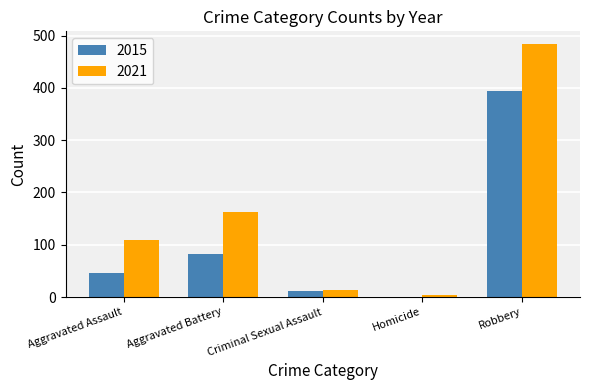

At which label does 2021 reach its peak?

Robbery